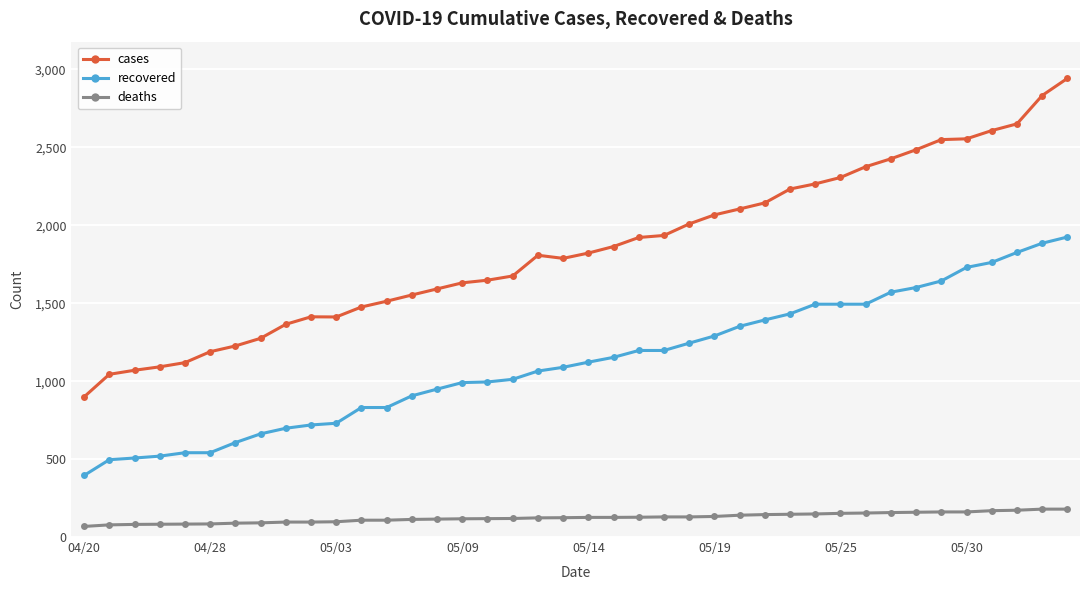

What is the minimum value shown in the chart?

68